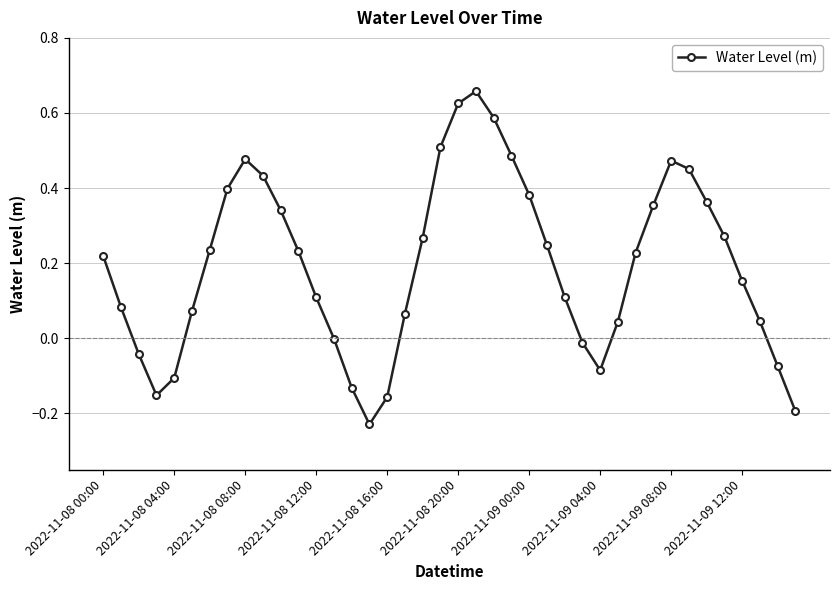

How many series are shown in this chart?

1